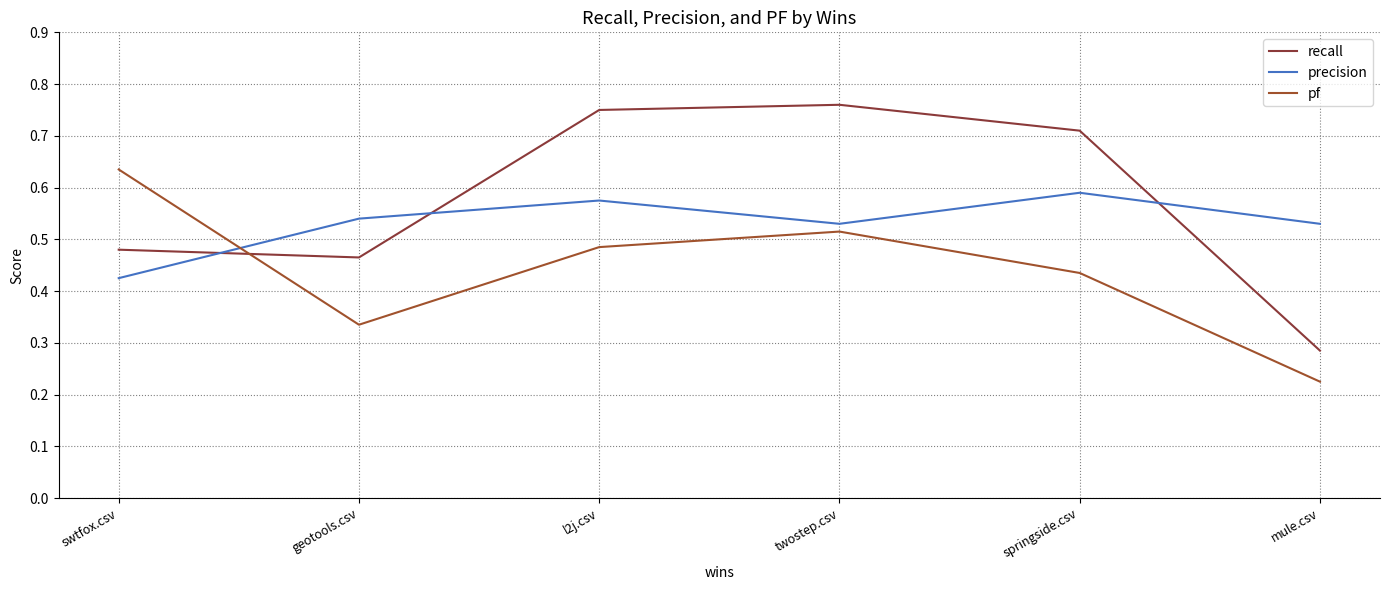

True or false: precision has a value of 1.0 at springside.csv.

False